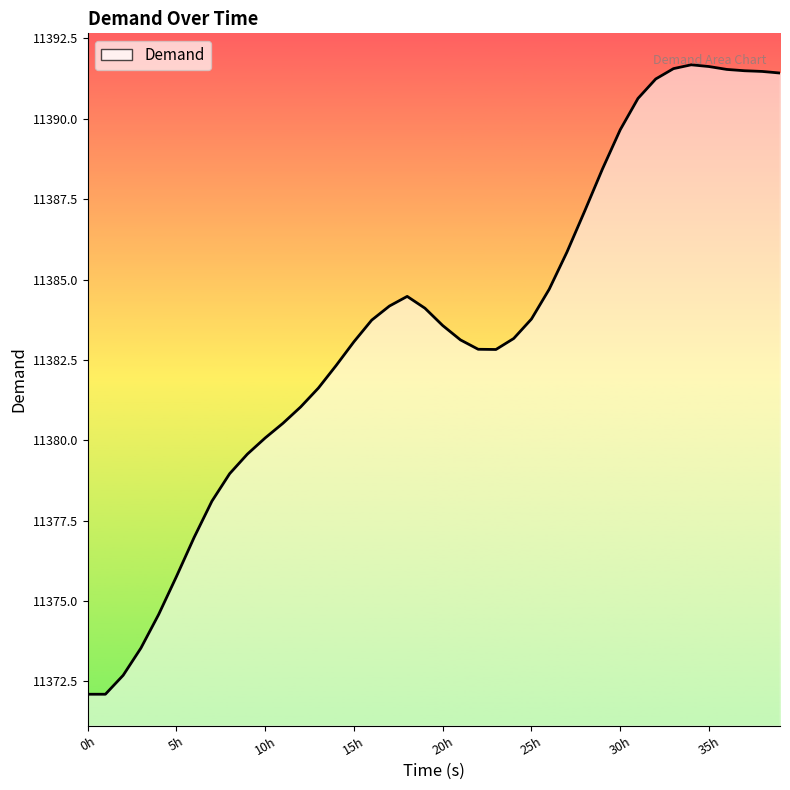

What is the greatest value displayed?

11391.7